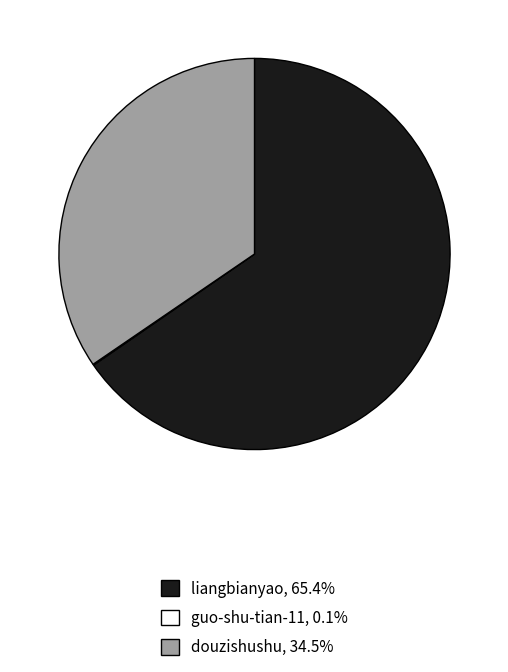

Does any single category account for the majority?

Yes